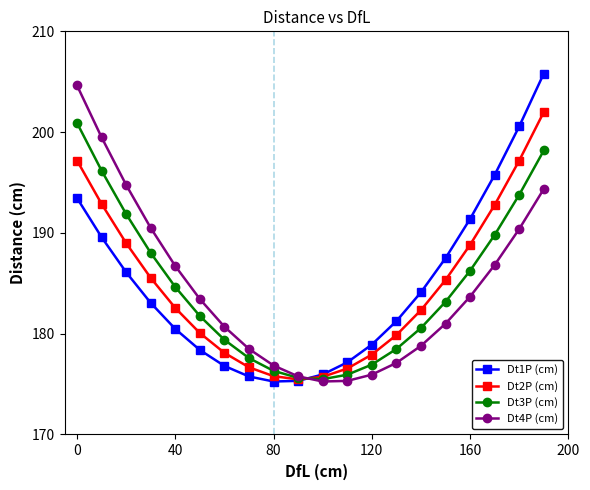

True or false: Dt3P (cm) has more than 2 interior local peaks.

False